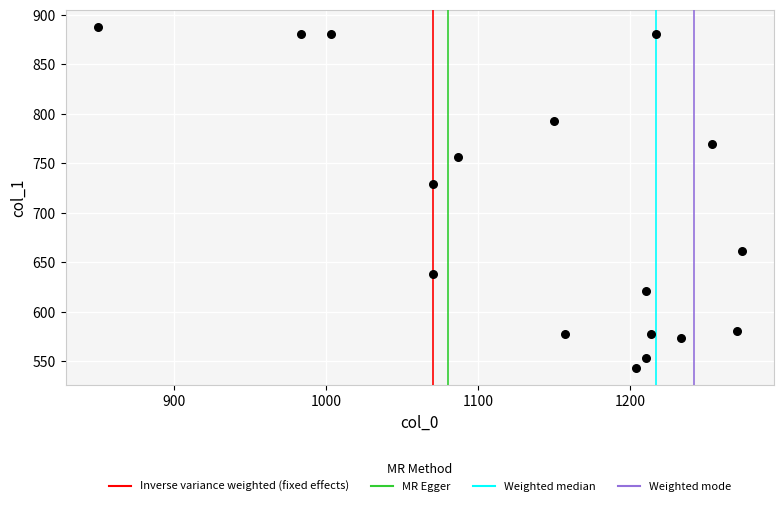

What Y value in the scatter plot is closest to 715?

729.0